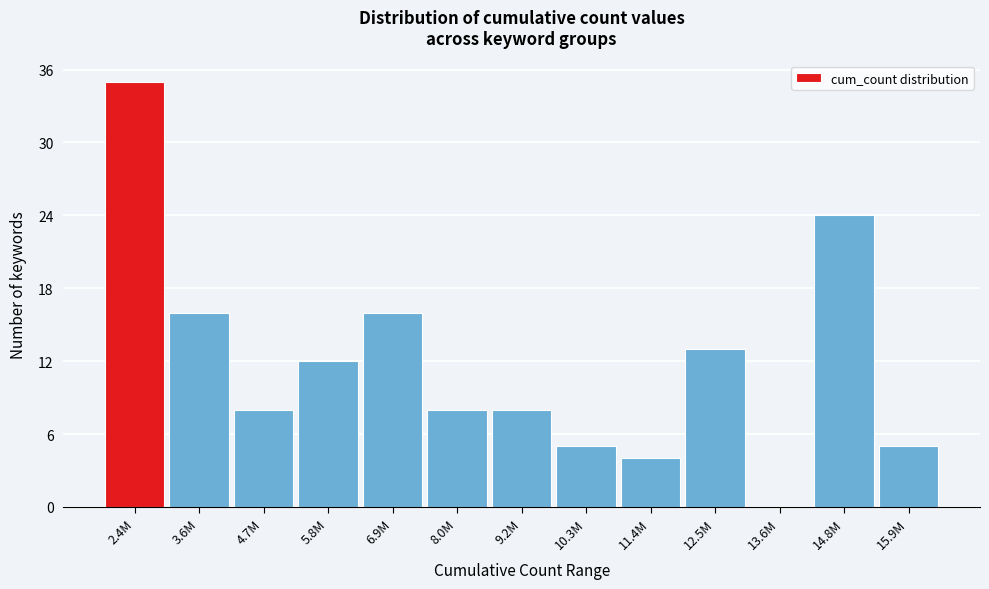

Reading left to right, extract all data points from this chart.

2.4M=35	3.6M=16	4.7M=8	5.8M=12	6.9M=16	8.0M=8	9.2M=8	10.3M=5	11.4M=4	12.5M=13	13.6M=0	14.8M=24	15.9M=5